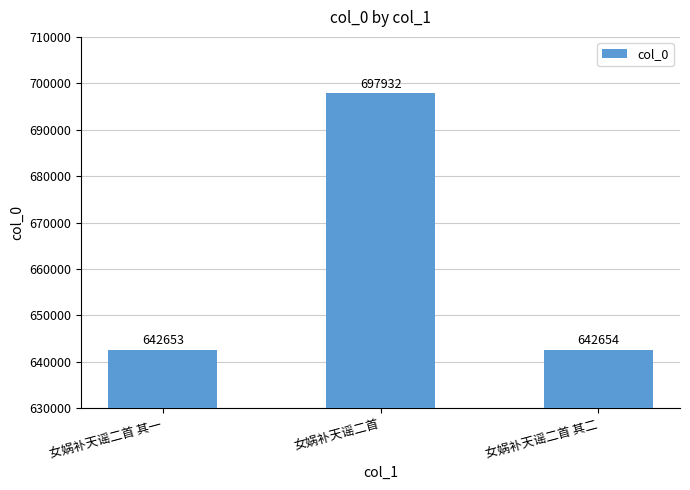

Where is the data nearest to the value 670292?

女娲补天谣二首 其二